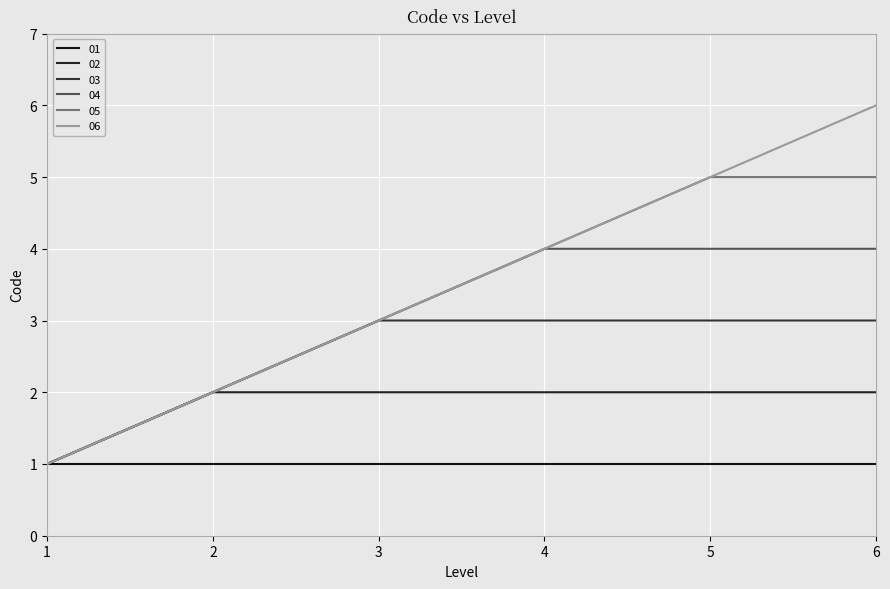

At how many categories does at least one series exceed 5?

1